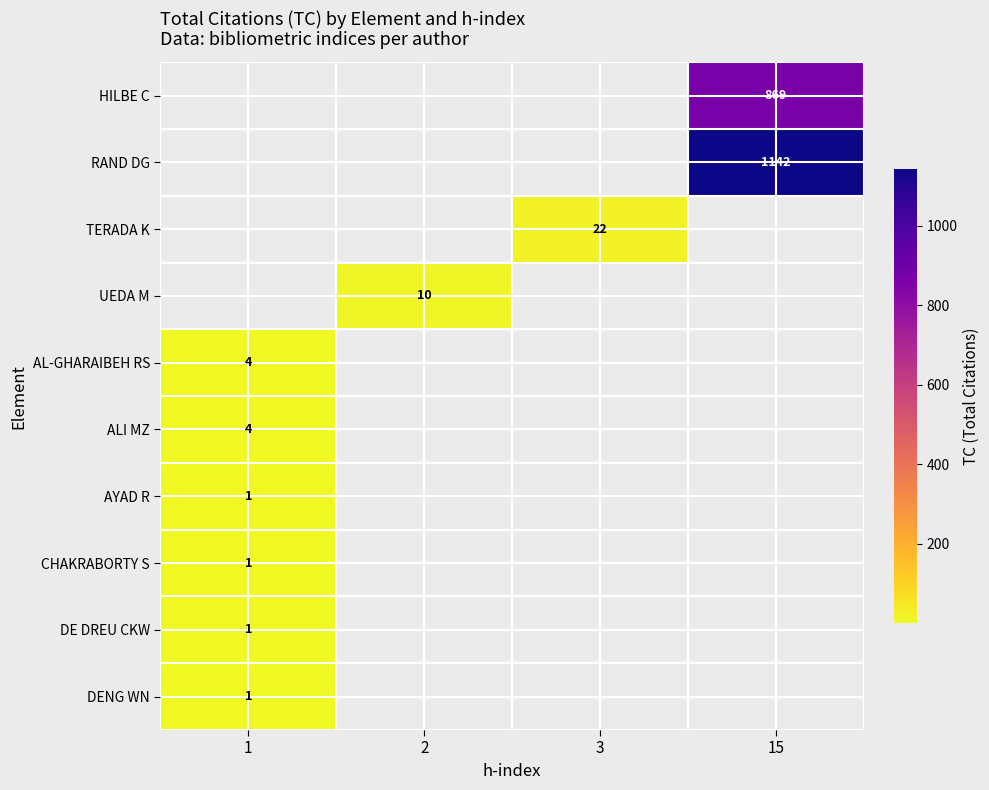

Which category has the lowest value across all series?

1